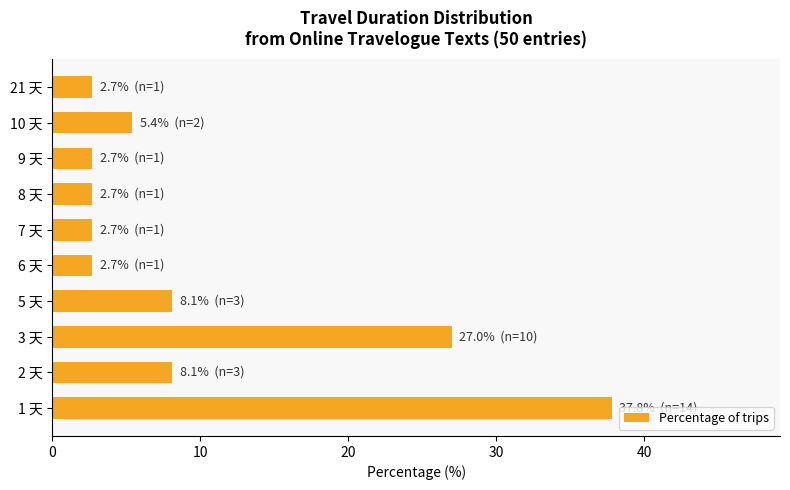

How many data points are less than 5?

5